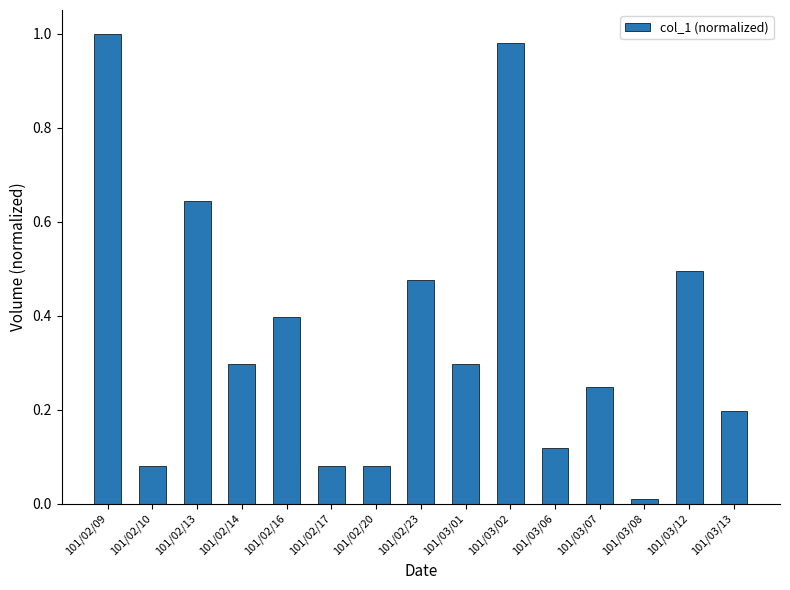

The value at 101/03/12 is 0.3. True or false?

False